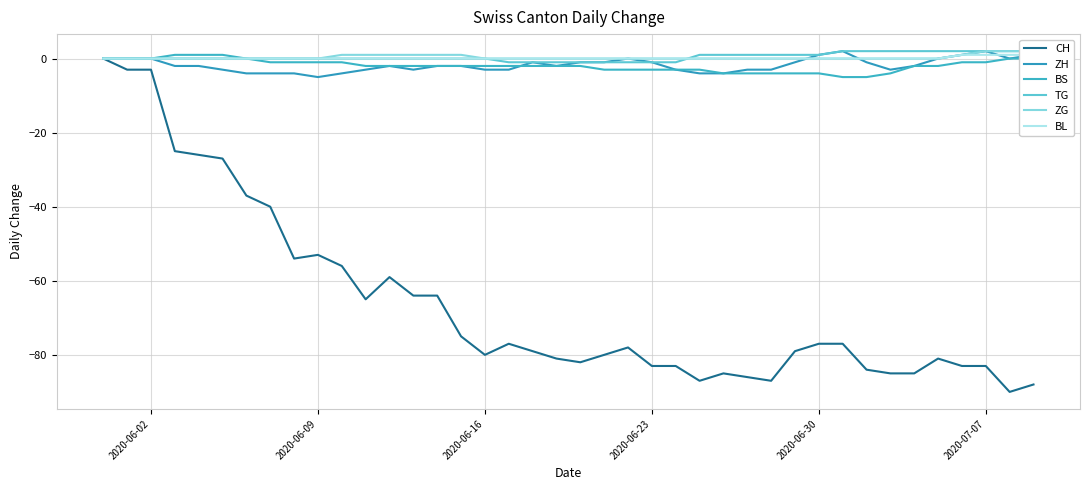

How many values in ZH are above zero?

5